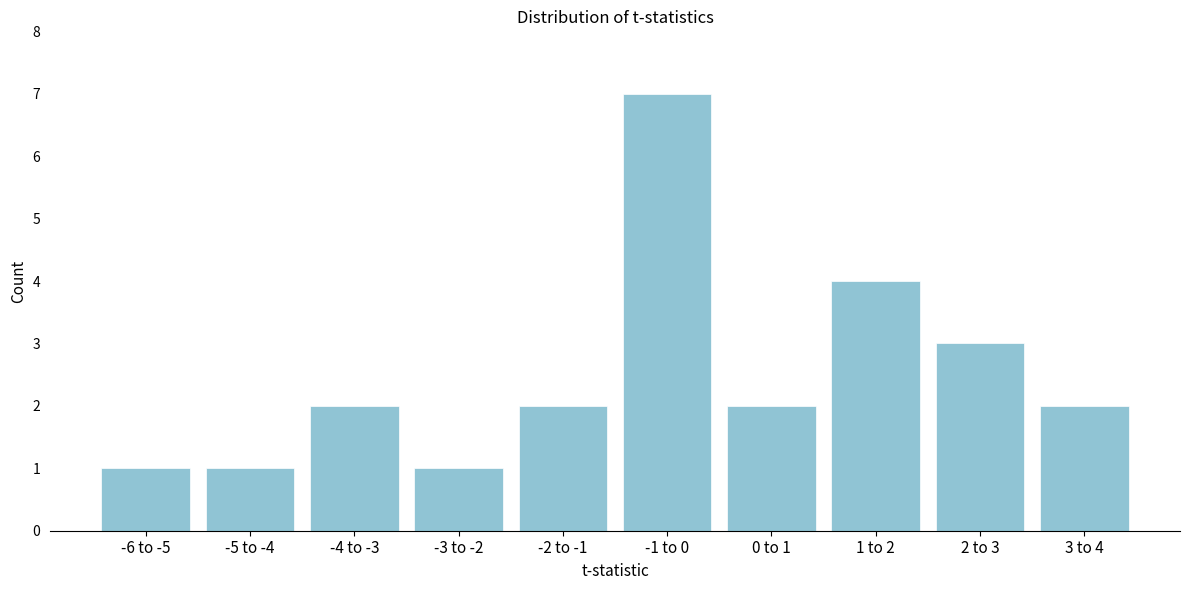

Reading left to right, extract all data points from this chart.

1	1	2	1	2	7	2	4	3	2